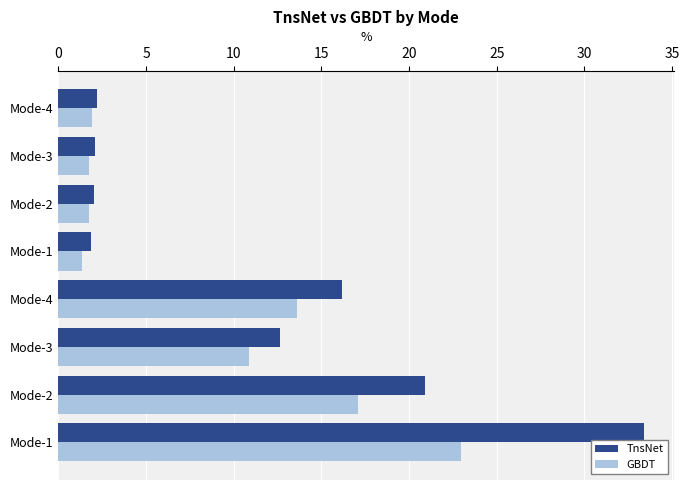

How many series are shown in this chart?

2